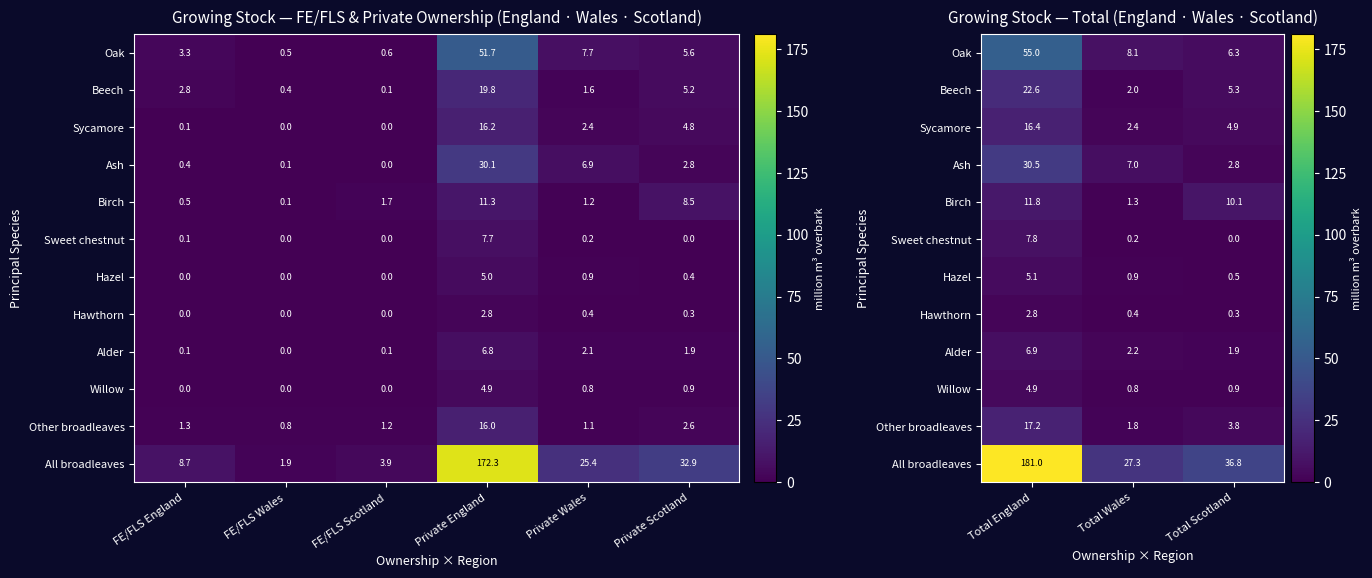

How many categories are shown in the chart?

3